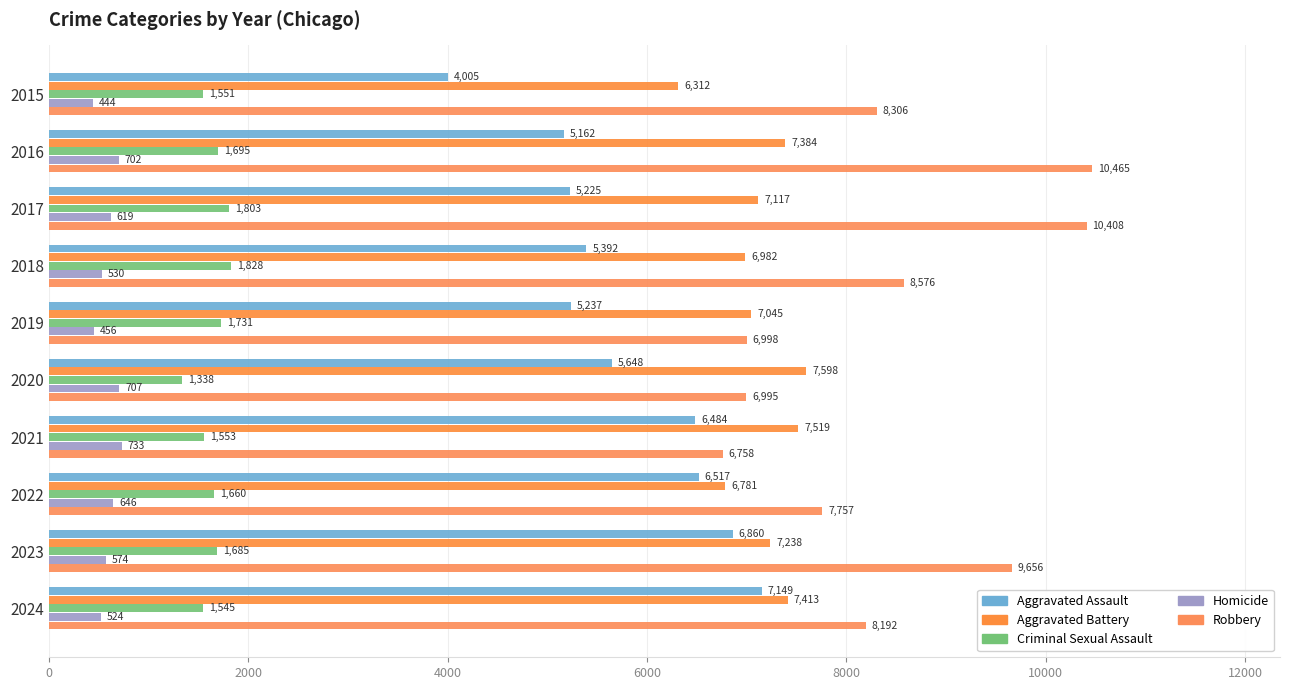

At which category is the sum across all series the highest?

2023